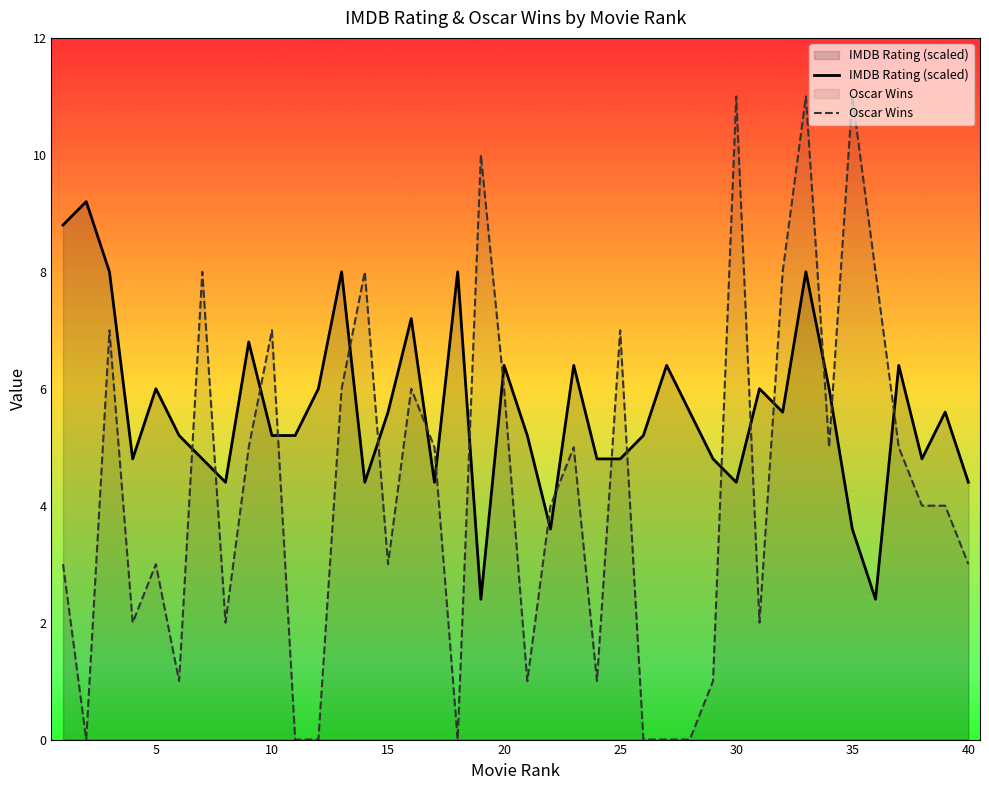

What is the value of the Oscar point at the 14th from the left?

8.0